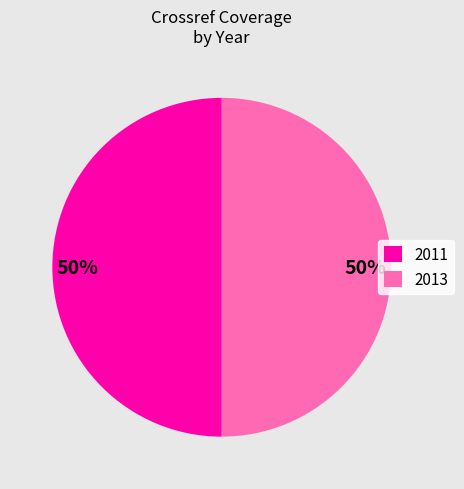

How many segments does this pie chart have?

2